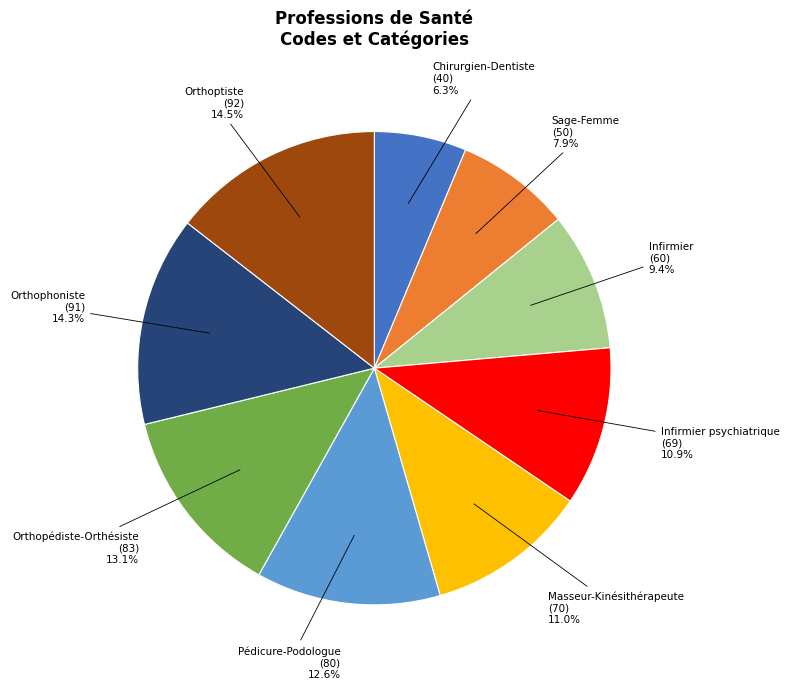

Which category has the smallest portion of the pie?

Chirurgien-Dentiste